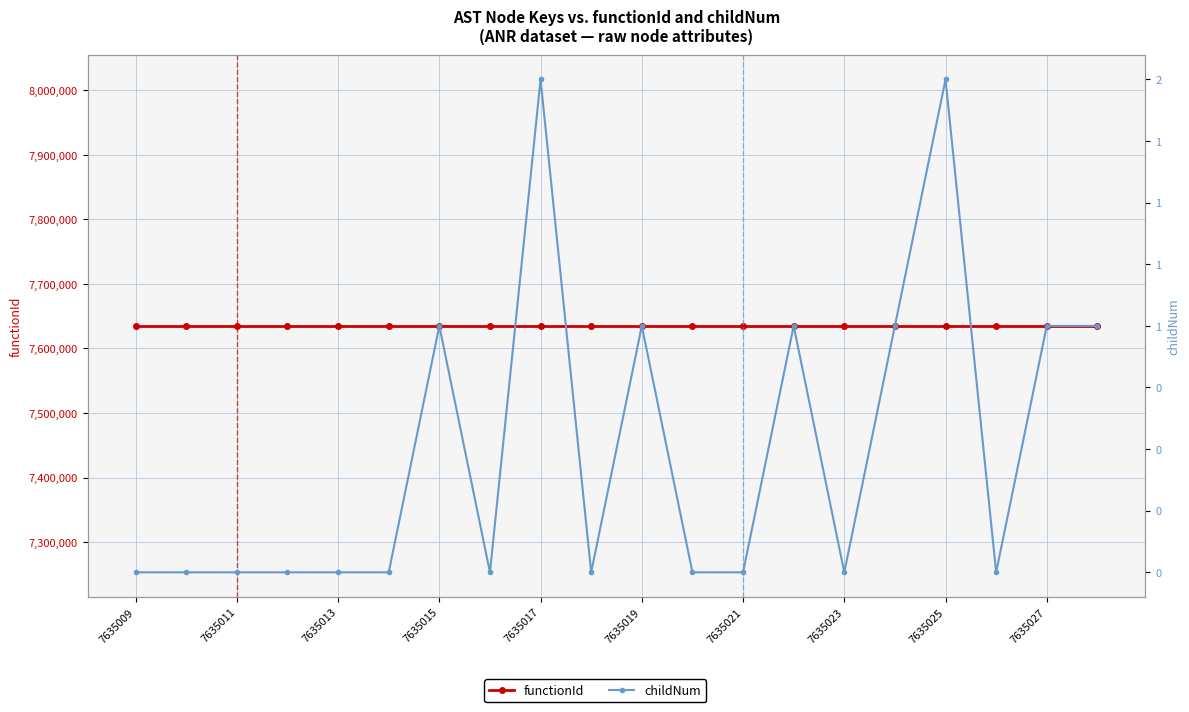

At which label does functionId reach its peak?

7635009